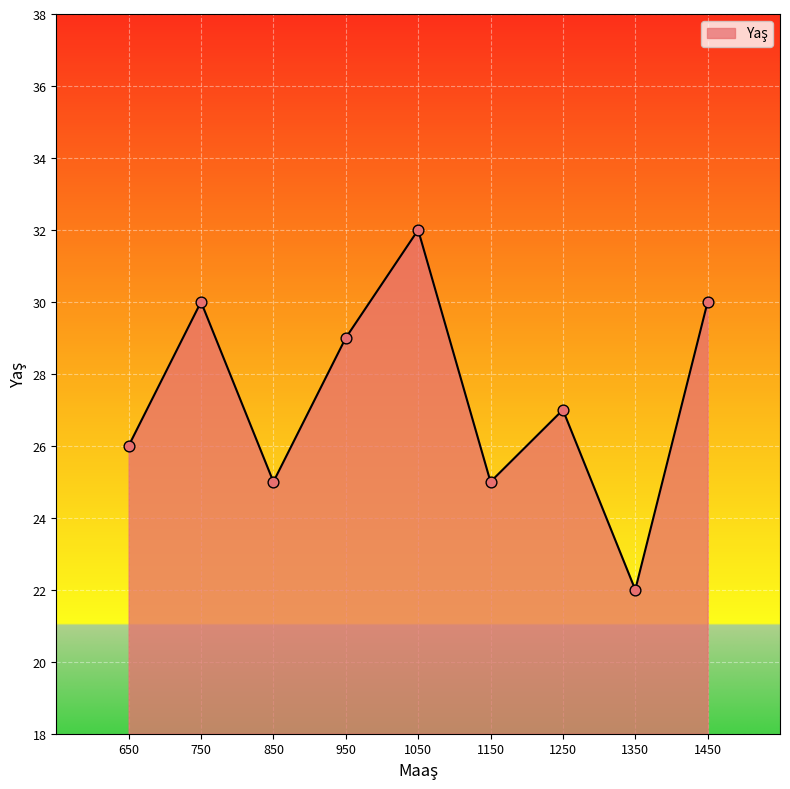

Between 1050 and 1250, which is larger?

1050